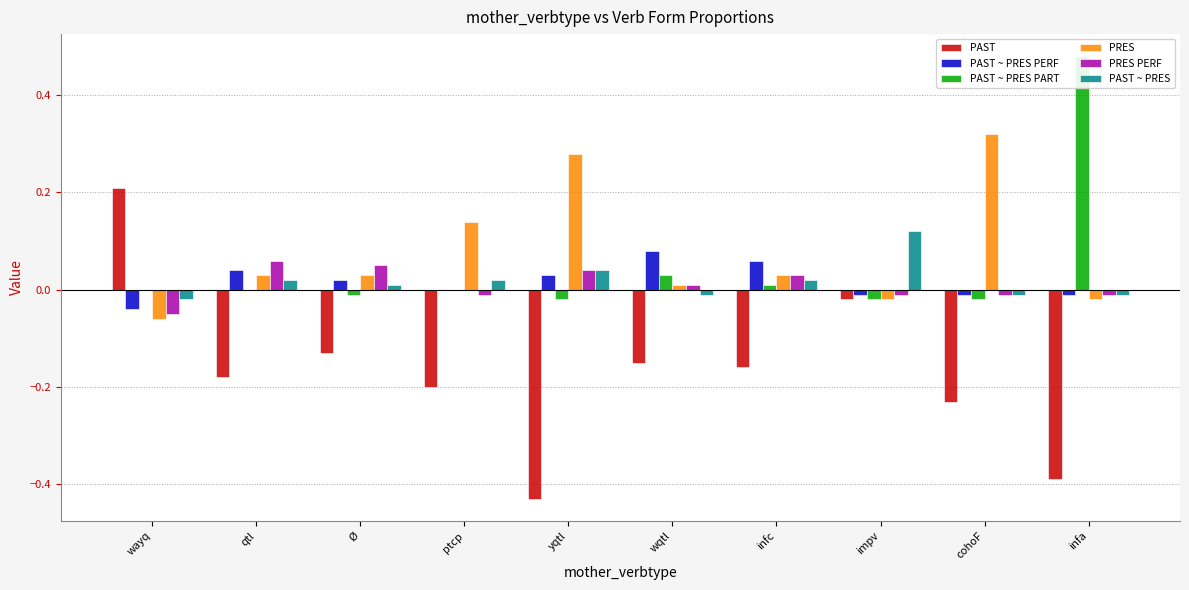

At how many categories does at least one series exceed 0?

10